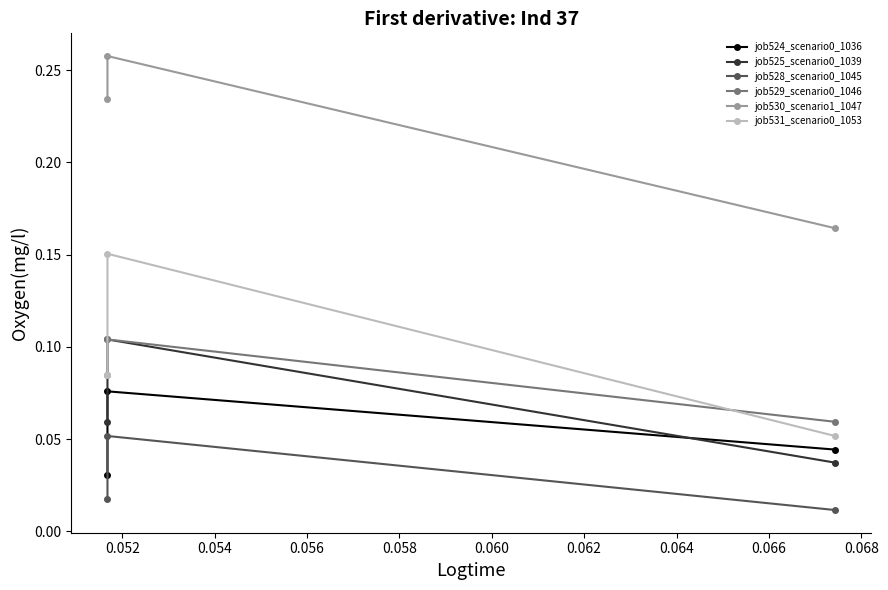

How many series are shown in this chart?

6